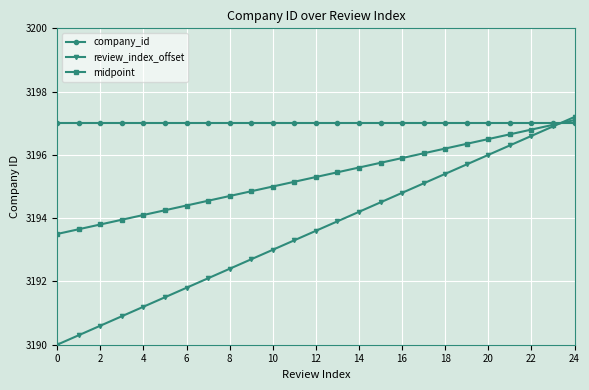

Count the number of data series in this chart.

3